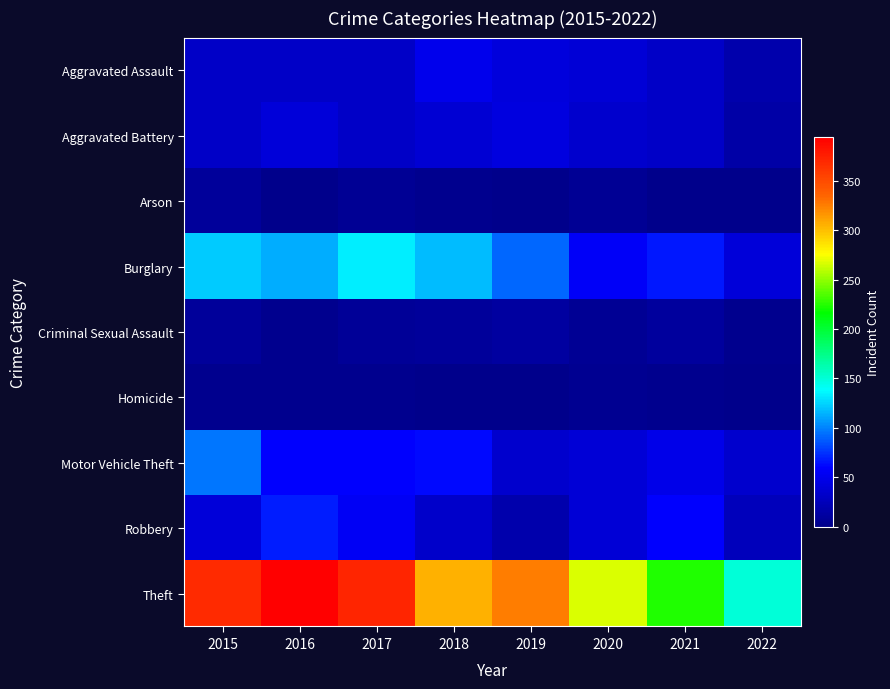

Reading left to right, extract all data points from this chart.

Aggravated Assault: 2015=32	2016=32	2017=32	2018=50	2019=43	2020=39	2021=32	2022=17
Aggravated Battery: 2015=31	2016=41	2017=32	2018=37	2019=44	2020=35	2021=31	2022=15
Arson: 2015=9	2016=1	2017=5	2018=2	2019=1	2020=6	2021=0	2022=0
Burglary: 2015=123	2016=113	2017=133	2018=117	2019=92	2020=56	2021=67	2022=41
Criminal Sexual Assault: 2015=9	2016=2	2017=7	2018=9	2019=11	2020=6	2021=10	2022=2
Homicide: 2015=3	2016=2	2017=2	2018=0	2019=0	2020=4	2021=2	2022=0
Motor Vehicle Theft: 2015=96	2016=59	2017=59	2018=63	2019=35	2020=40	2021=49	2022=34
Robbery: 2015=41	2016=69	2017=55	2018=33	2019=17	2020=40	2021=59	2022=26
Theft: 2015=369	2016=394	2017=372	2018=305	2019=325	2020=267	2021=224	2022=150